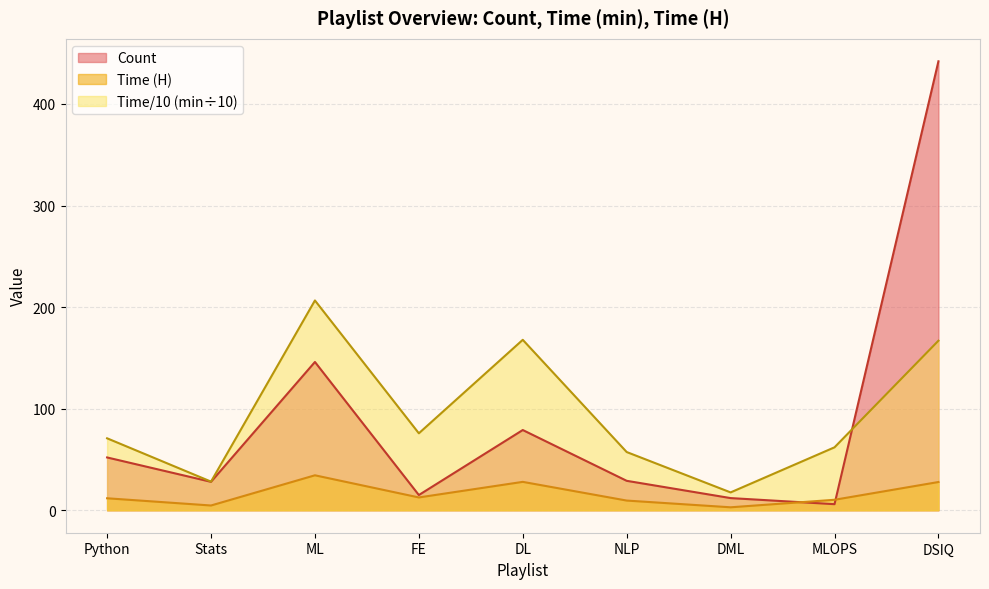

What is the approximate value of Time (min) at ML?

206.6